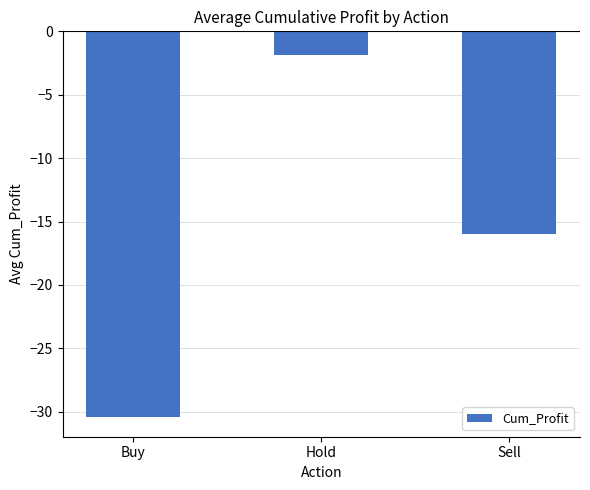

Between Hold and Sell, which is larger?

Hold